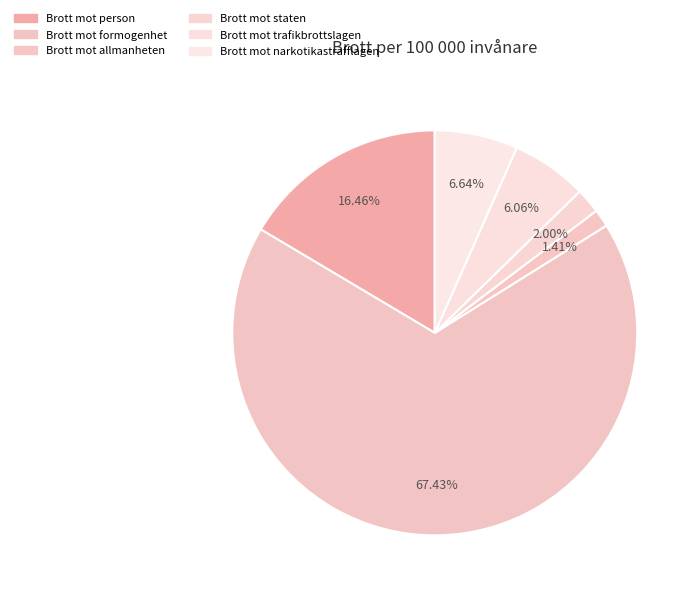

Between Brott mot staten and Brott mot formogenhet, which is larger?

Brott mot formogenhet